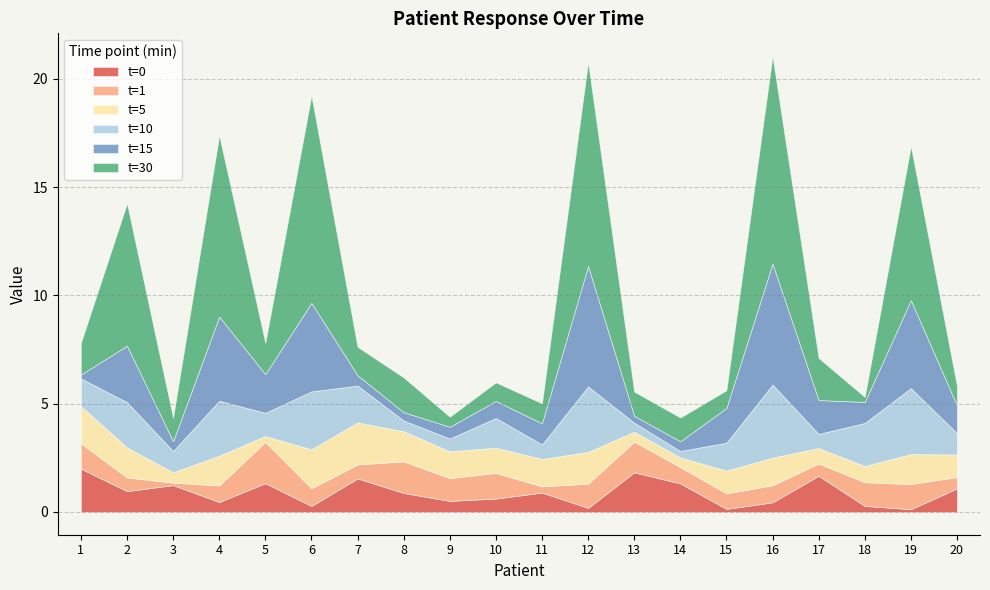

Reading left to right, list all the values displayed in this chart.

t=0: 1=2.0	2=1.0	3=1.2	4=0.5	5=1.3	6=0.3	7=1.5	8=0.9	9=0.5	10=0.6	11=0.9	12=0.2	13=1.8	14=1.3	15=0.1	16=0.4	17=1.7	18=0.3	19=0.1	20=1.1
t=1: 1=1.2	2=0.6	3=0.1	4=0.8	5=1.9	6=0.8	7=0.6	8=1.5	9=1.1	10=1.2	11=0.3	12=1.1	13=1.4	14=0.8	15=0.7	16=0.8	17=0.6	18=1.1	19=1.2	20=0.5
t=5: 1=1.7	2=1.4	3=0.5	4=1.4	5=0.3	6=1.8	7=1.9	8=1.4	9=1.2	10=1.2	11=1.3	12=1.5	13=0.5	14=0.4	15=1.1	16=1.3	17=0.7	18=0.8	19=1.4	20=1.0
t=10: 1=1.3	2=2.1	3=1.0	4=2.5	5=1.1	6=2.7	7=1.7	8=0.5	9=0.6	10=1.4	11=0.7	12=3.0	13=0.4	14=0.3	15=1.3	16=3.4	17=0.6	18=2.0	19=3.0	20=1.0
t=15: 1=0.2	2=2.6	3=0.5	4=3.9	5=1.8	6=4.1	7=0.5	8=0.4	9=0.5	10=0.8	11=1.0	12=5.6	13=0.3	14=0.4	15=1.6	16=5.6	17=1.6	18=1.0	19=4.1	20=1.3
t=30: 1=1.5	2=6.6	3=1.1	4=8.4	5=1.4	6=9.6	7=1.3	8=1.6	9=0.5	10=0.9	11=0.9	12=9.4	13=1.1	14=1.1	15=0.8	16=9.6	17=1.9	18=0.2	19=7.1	20=0.9